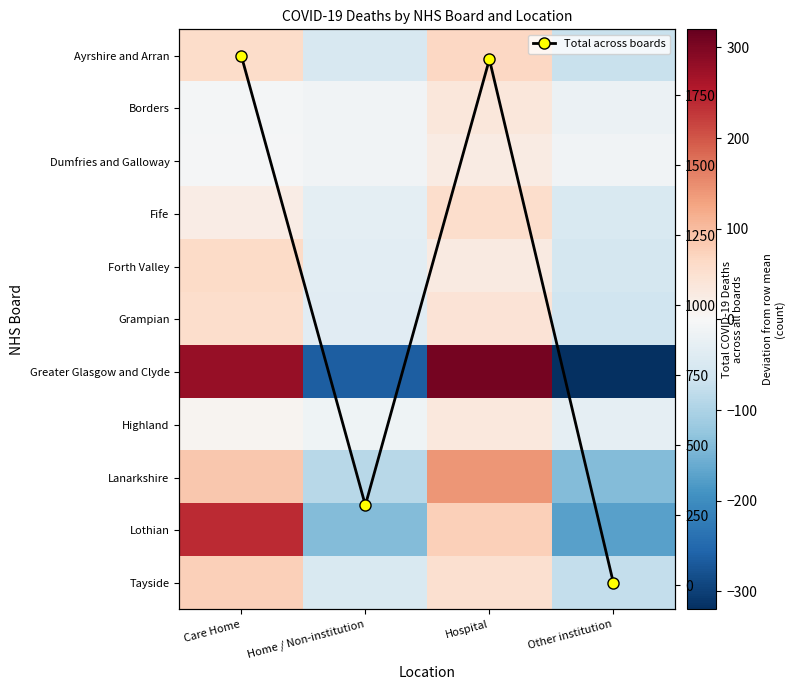

How many series are shown in this chart?

12